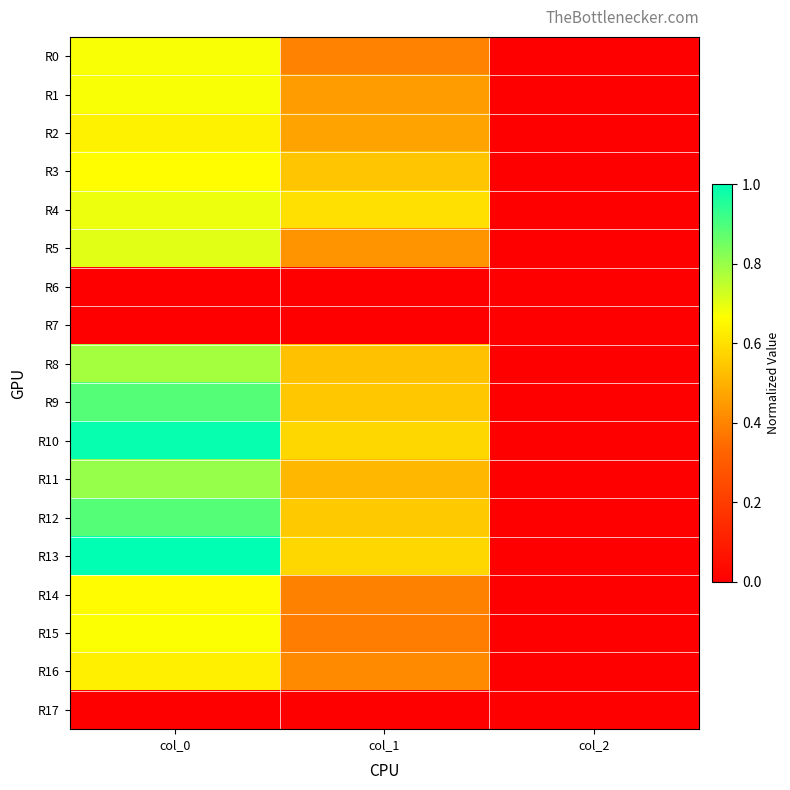

Rank the series by their maximum value, from highest to lowest.

R13, R10, R12, R9, R11, R8, R5, R4, R0, R1, R15, R3, R14, R2, R16, R6, R7, R17